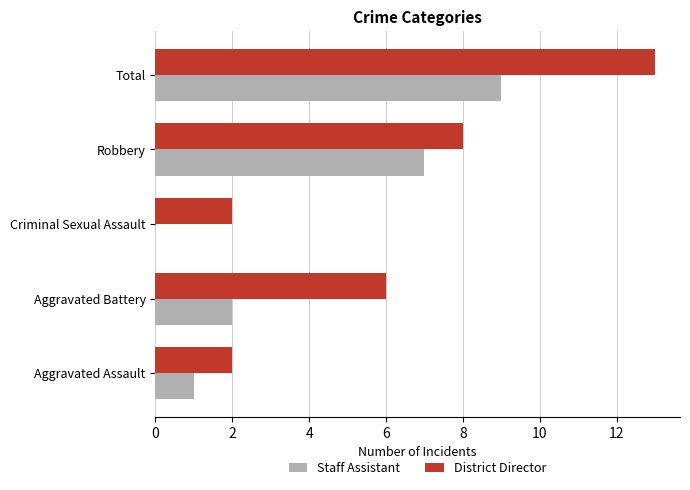

How many categories are shown in the chart?

5